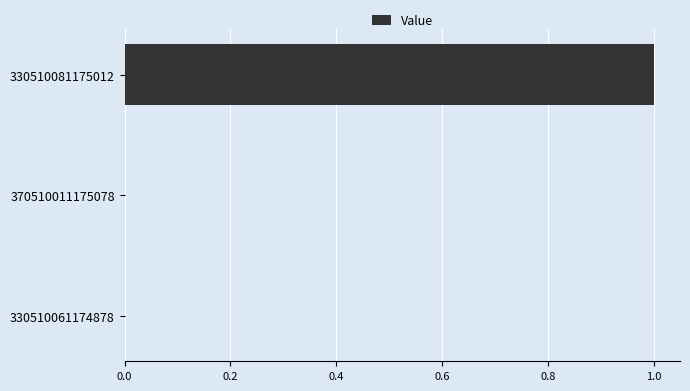

Count the number of categories in the chart.

3